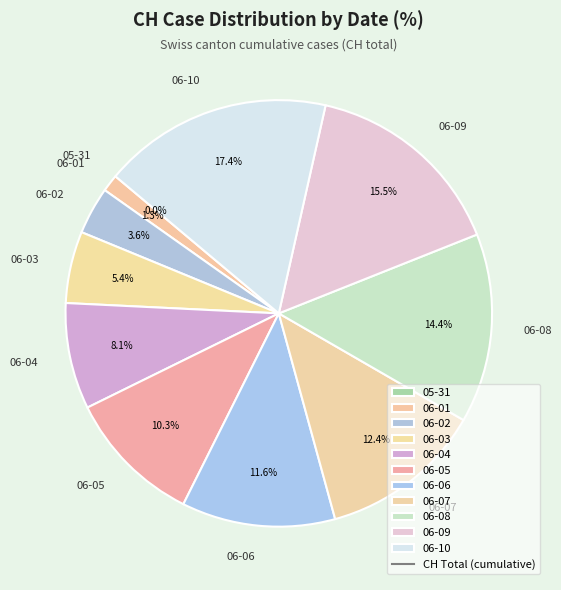

Is it true that 2020-06-02 is 4% of the pie?

True